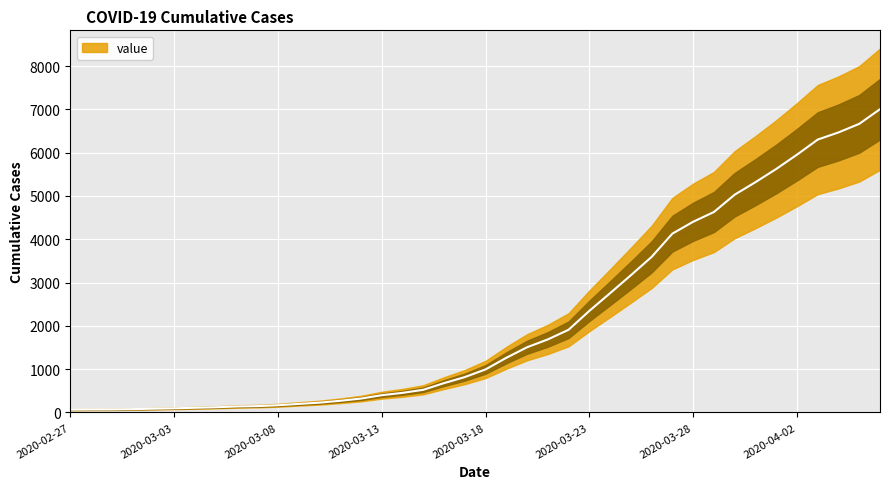

The chart shows a value of 71 at 2020-03-06. True or false?

False